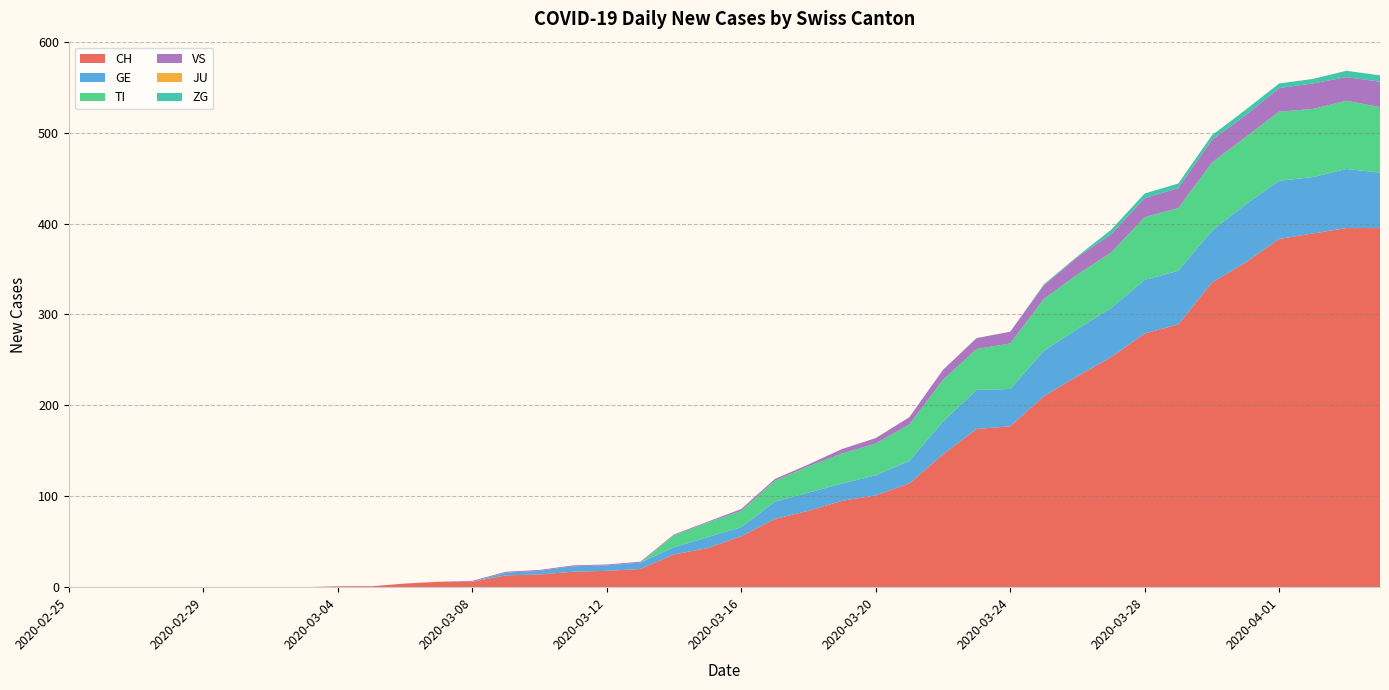

Reading right to left, transcribe all the data shown in this chart.

CH: 395	395	389	383	357	335	289	279	253	232	210	177	174	146	114	101	95	84	75	56	43	36	20	18	17	14	13	6	6	4	1	1	0	0	0	0	0	0	0	0
GE: 61	65	62	64	64	57	59	59	54	52	50	41	43	36	25	22	19	20	19	10	12	8	7	6	6	4	3	0	0	0	0	0	0	0	0	0	0	0	0	0
TI: 72	75	75	76	74	75	69	69	61	60	57	50	45	46	40	35	33	29	23	18	16	13	0	0	0	0	0	0	0	0	0	0	0	0	0	0	0	0	0	0
VS: 28	26	28	26	24	25	22	21	20	19	15	13	12	11	8	6	5	2	2	2	1	1	1	1	1	1	1	1	0	0	0	0	0	0	0	0	0	0	0	0
JU: 0	0	0	0	0	0	0	0	0	0	0	0	0	0	0	0	0	0	0	0	0	0	0	0	0	0	0	0	0	0	0	0	0	0	0	0	0	0	0	0
ZG: 7	7	5	5	6	5	5	5	5	1	1	0	0	0	0	0	0	0	0	0	0	0	0	0	0	0	0	0	0	0	0	0	0	0	0	0	0	0	0	0